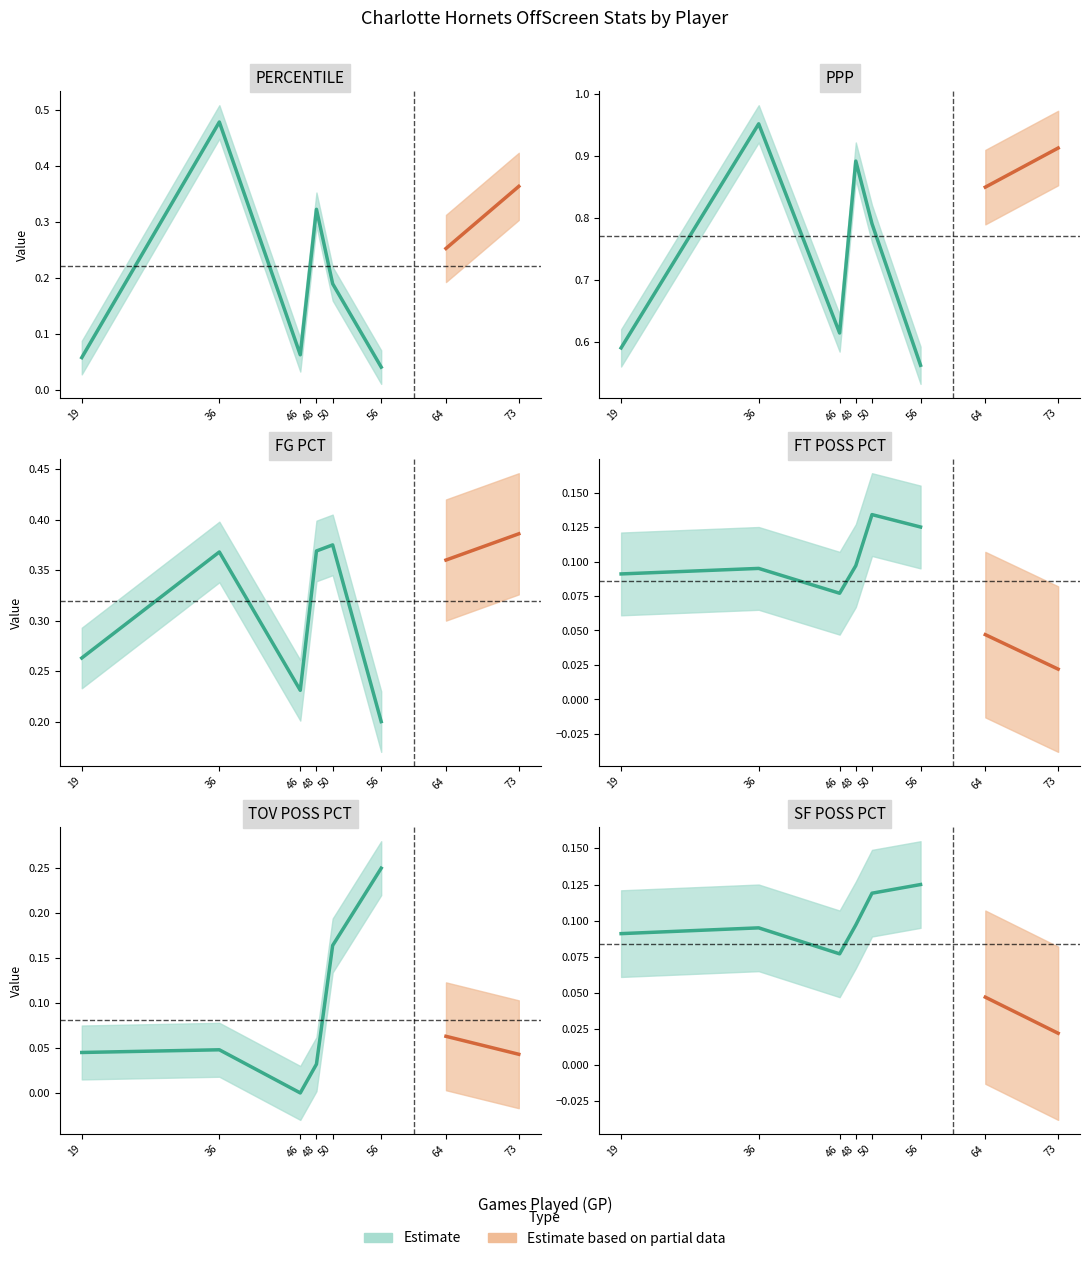

How many lines are shown in the chart?

6